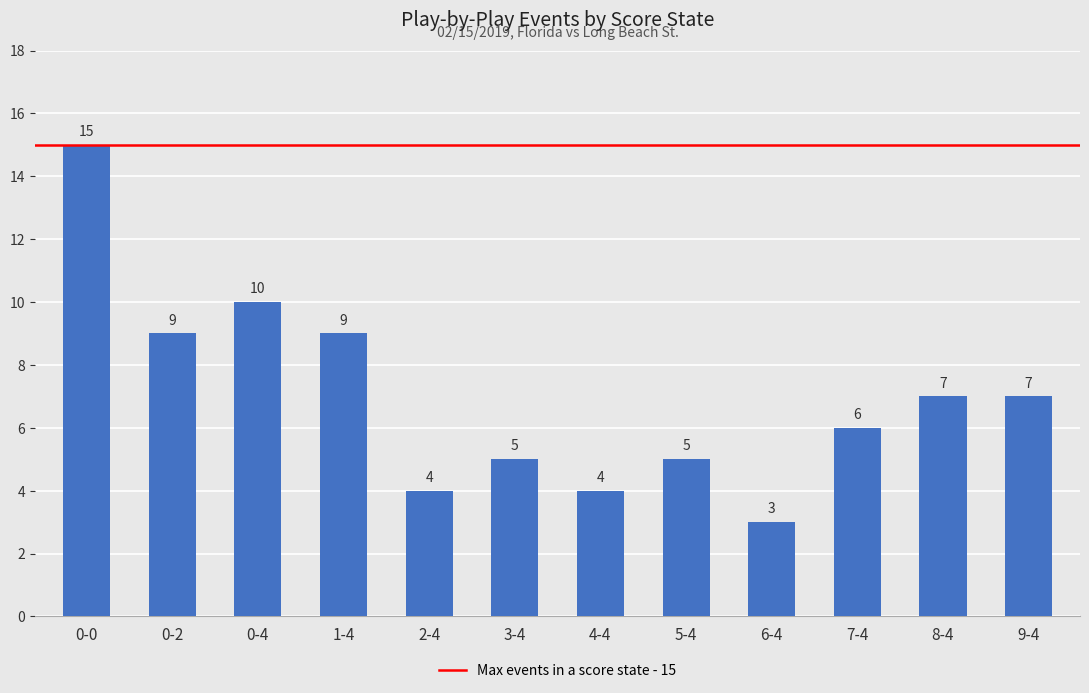

Which label corresponds to the largest value in the chart?

0-0